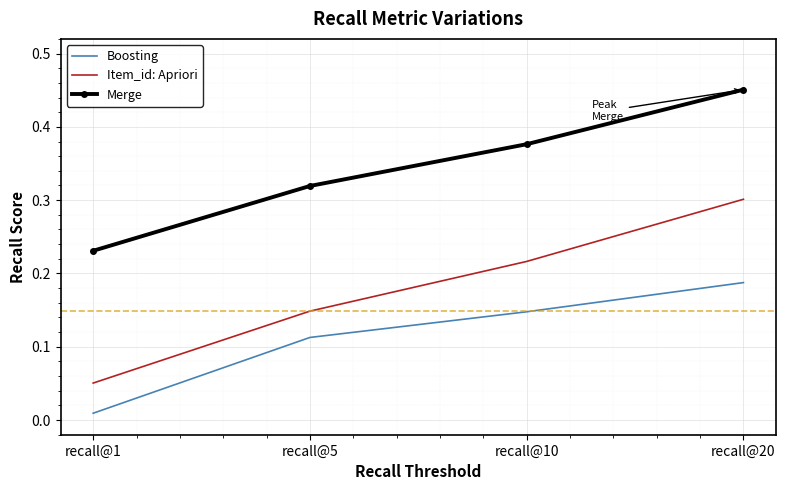

Which series has the widest spread of values?

Item_id: Apriori